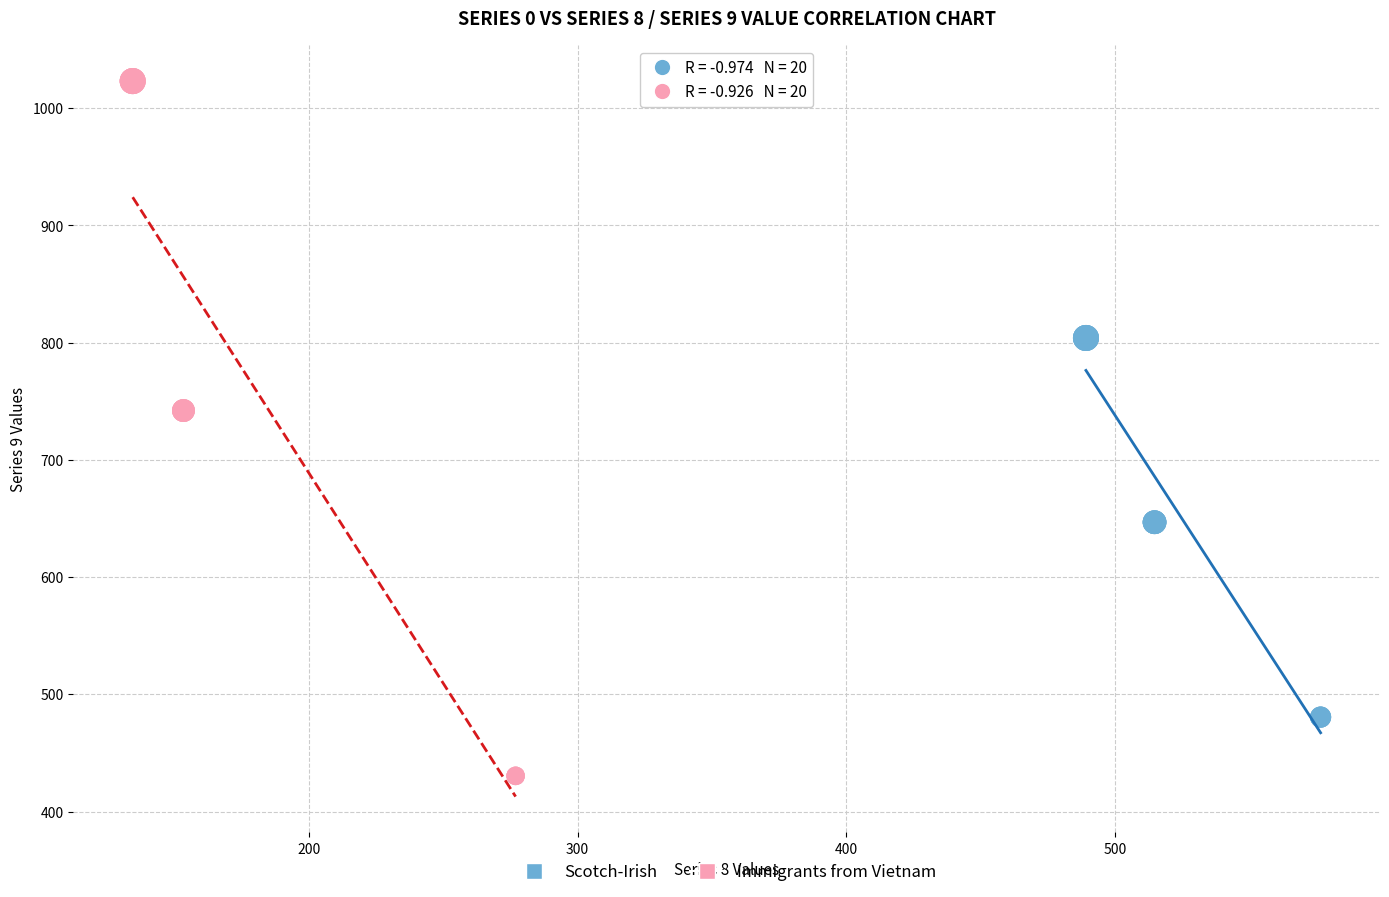

Which series has the largest Y range (max minus min)?

Immigrants from Vietnam